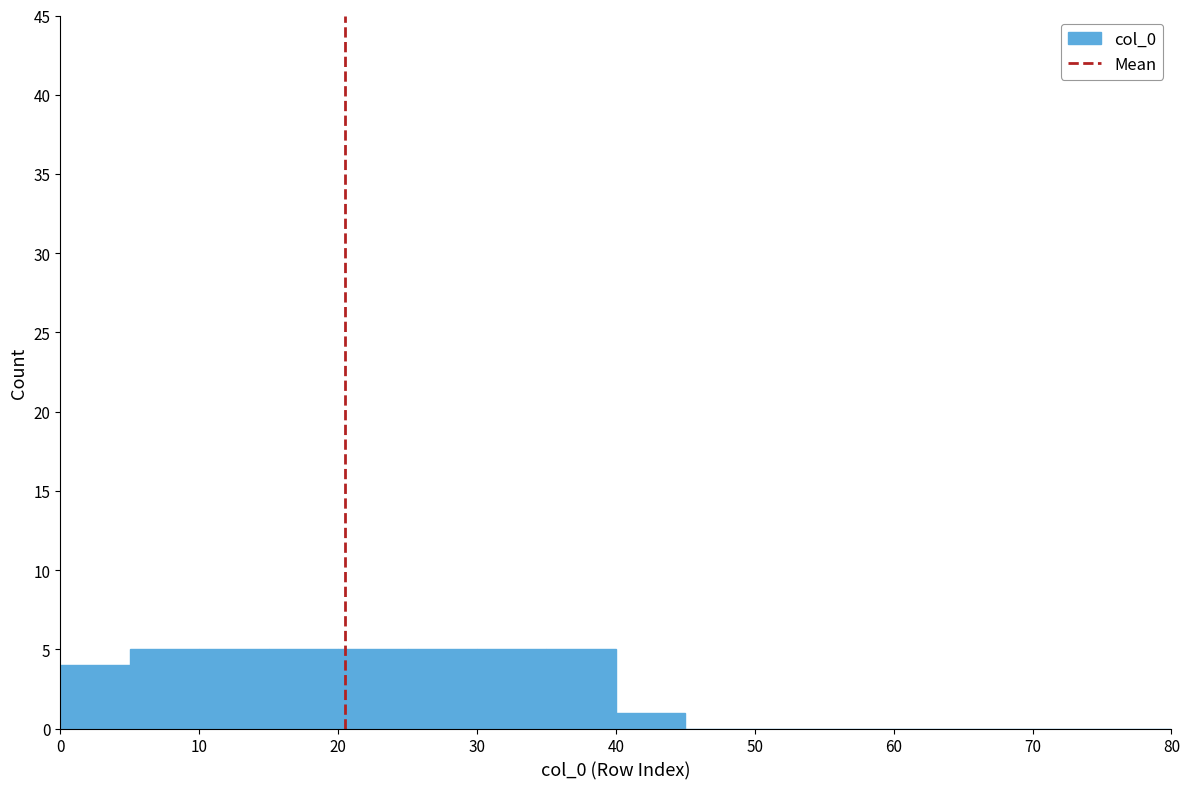

What is the height of the bar covering 0 to 5 on the x-axis? The values are not printed on the chart, so give them approximately, as read against the axis.

4